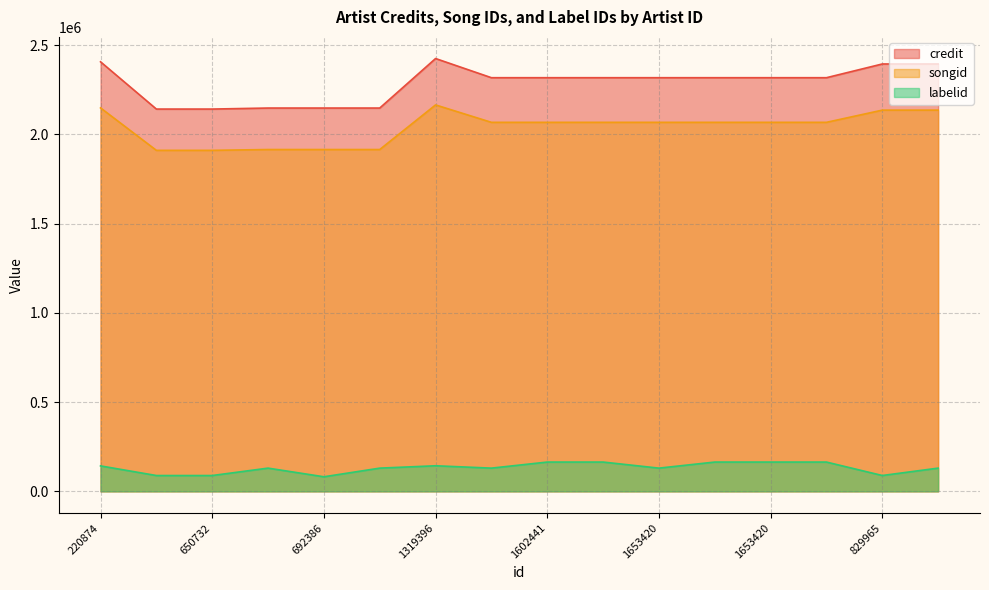

Which series has the widest spread of values?

credit